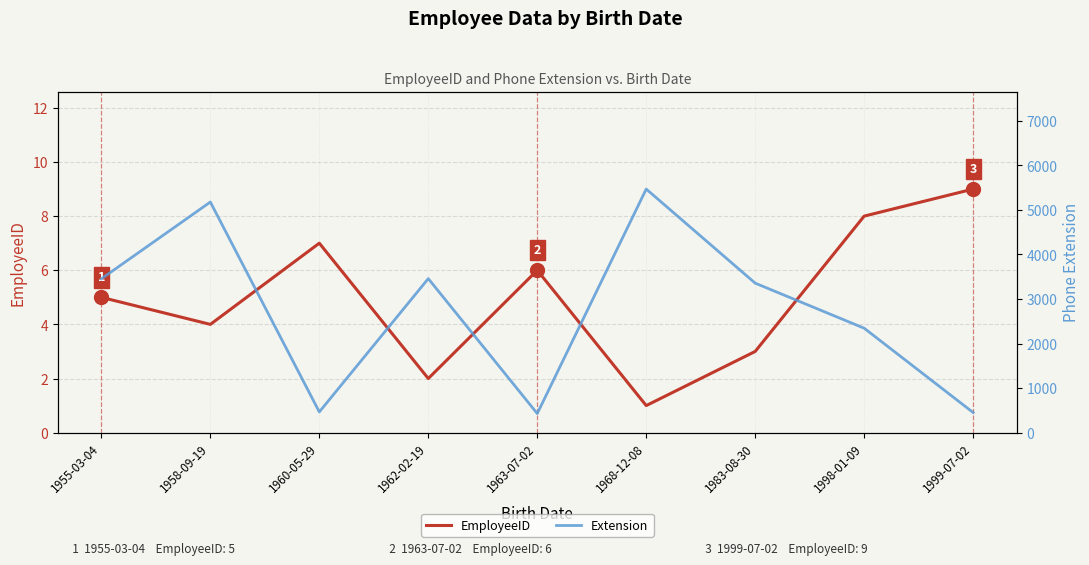

Reading right to left, list all the values displayed in this chart.

EmployeeID: 1999-07-02=9	1998-01-09=8	1983-08-30=3	1968-12-08=1	1963-07-02=6	1962-02-19=2	1960-05-29=7	1958-09-19=4	1955-03-04=5
Extension: 1999-07-02=452	1998-01-09=2344	1983-08-30=3355	1968-12-08=5467	1963-07-02=428	1962-02-19=3457	1960-05-29=465	1958-09-19=5176	1955-03-04=3453